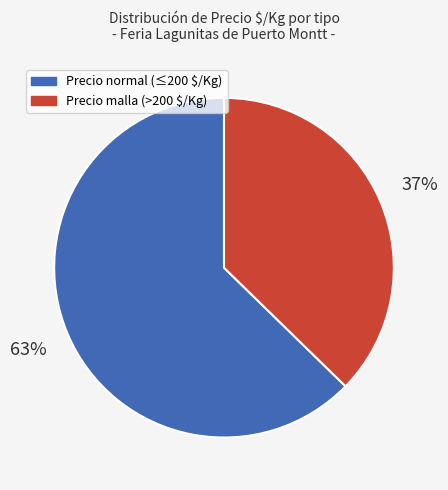

Does any single category account for the majority?

Yes